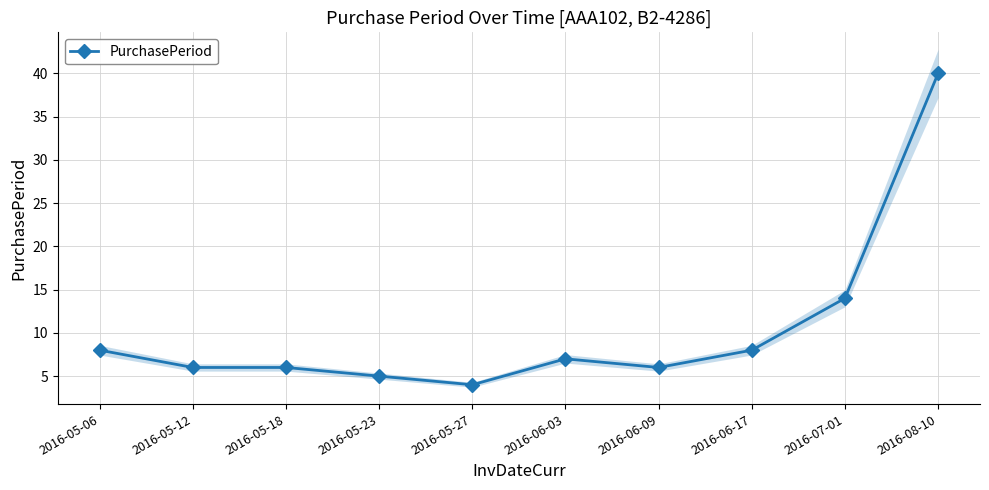

Is this an area chart (filled region under the line)?

No